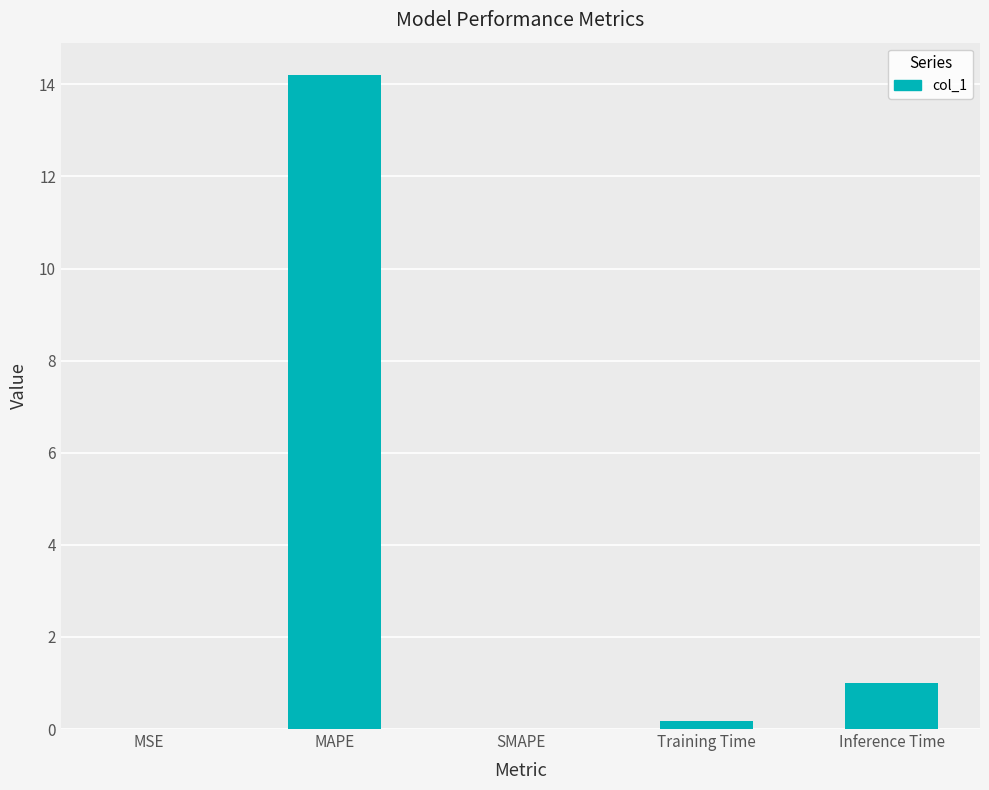

Is it true that the value at MAPE is 5.2?

False